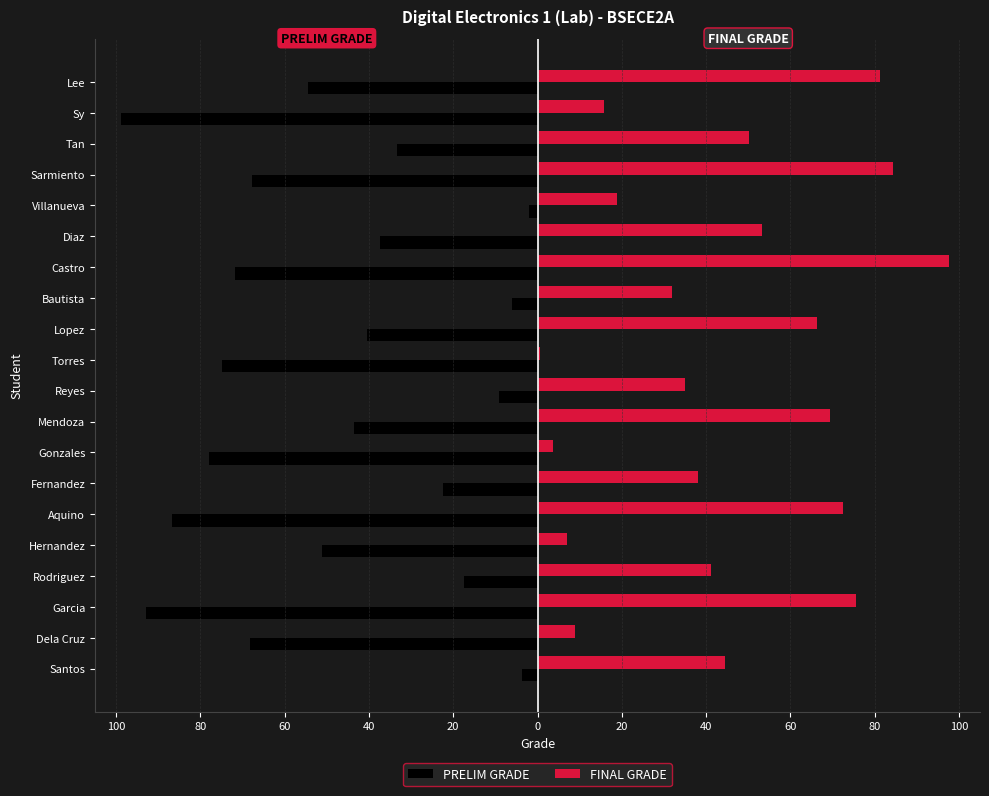

What are all the series names shown in the legend?

PRELIM GRADE, FINAL GRADE